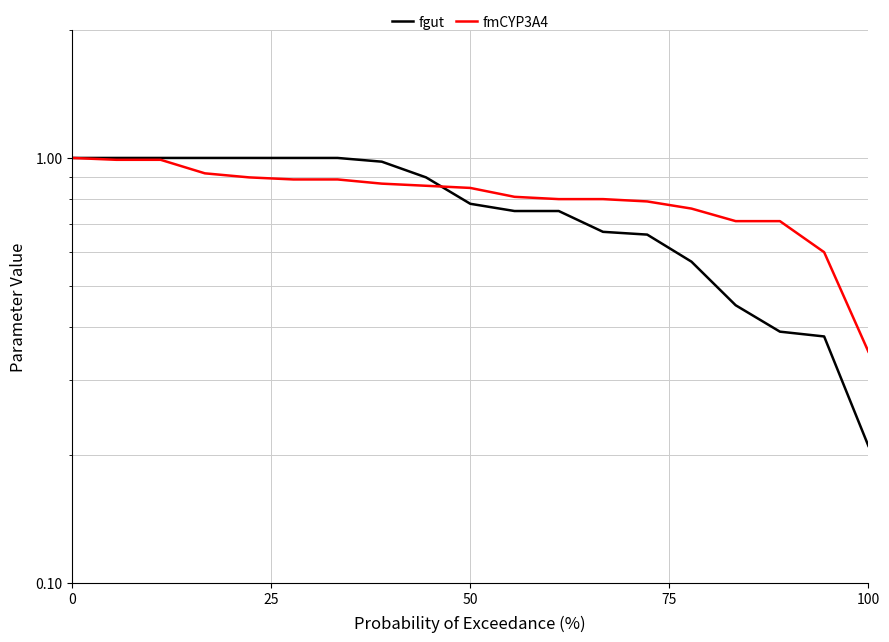

List the series in order of their overall mean, lowest first.

fgut, fmCYP3A4